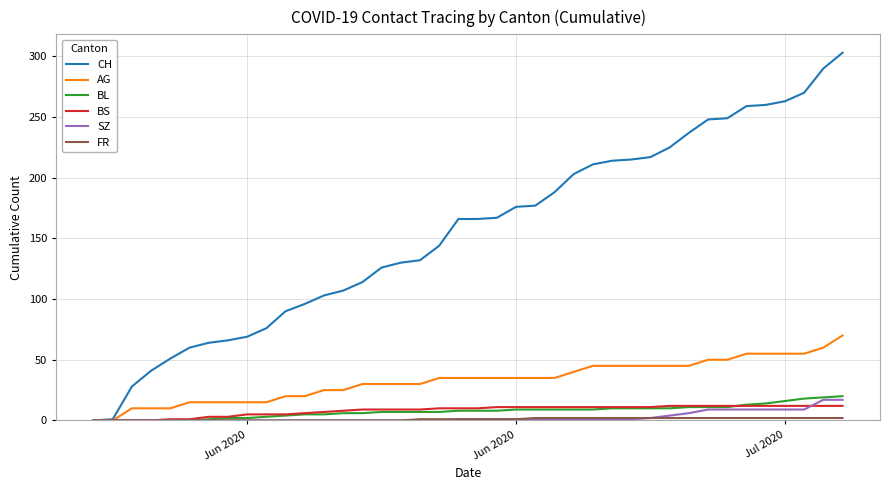

Which series has the largest total across all categories?

CH